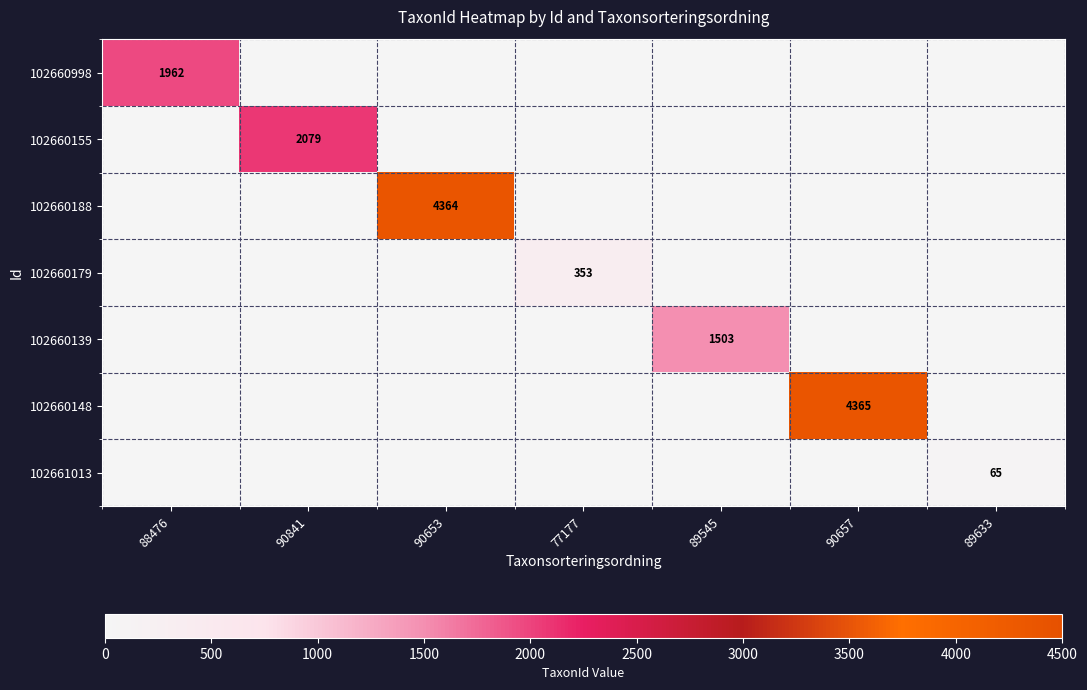

The 102660188 series shows 887 at 90653. True or false?

False